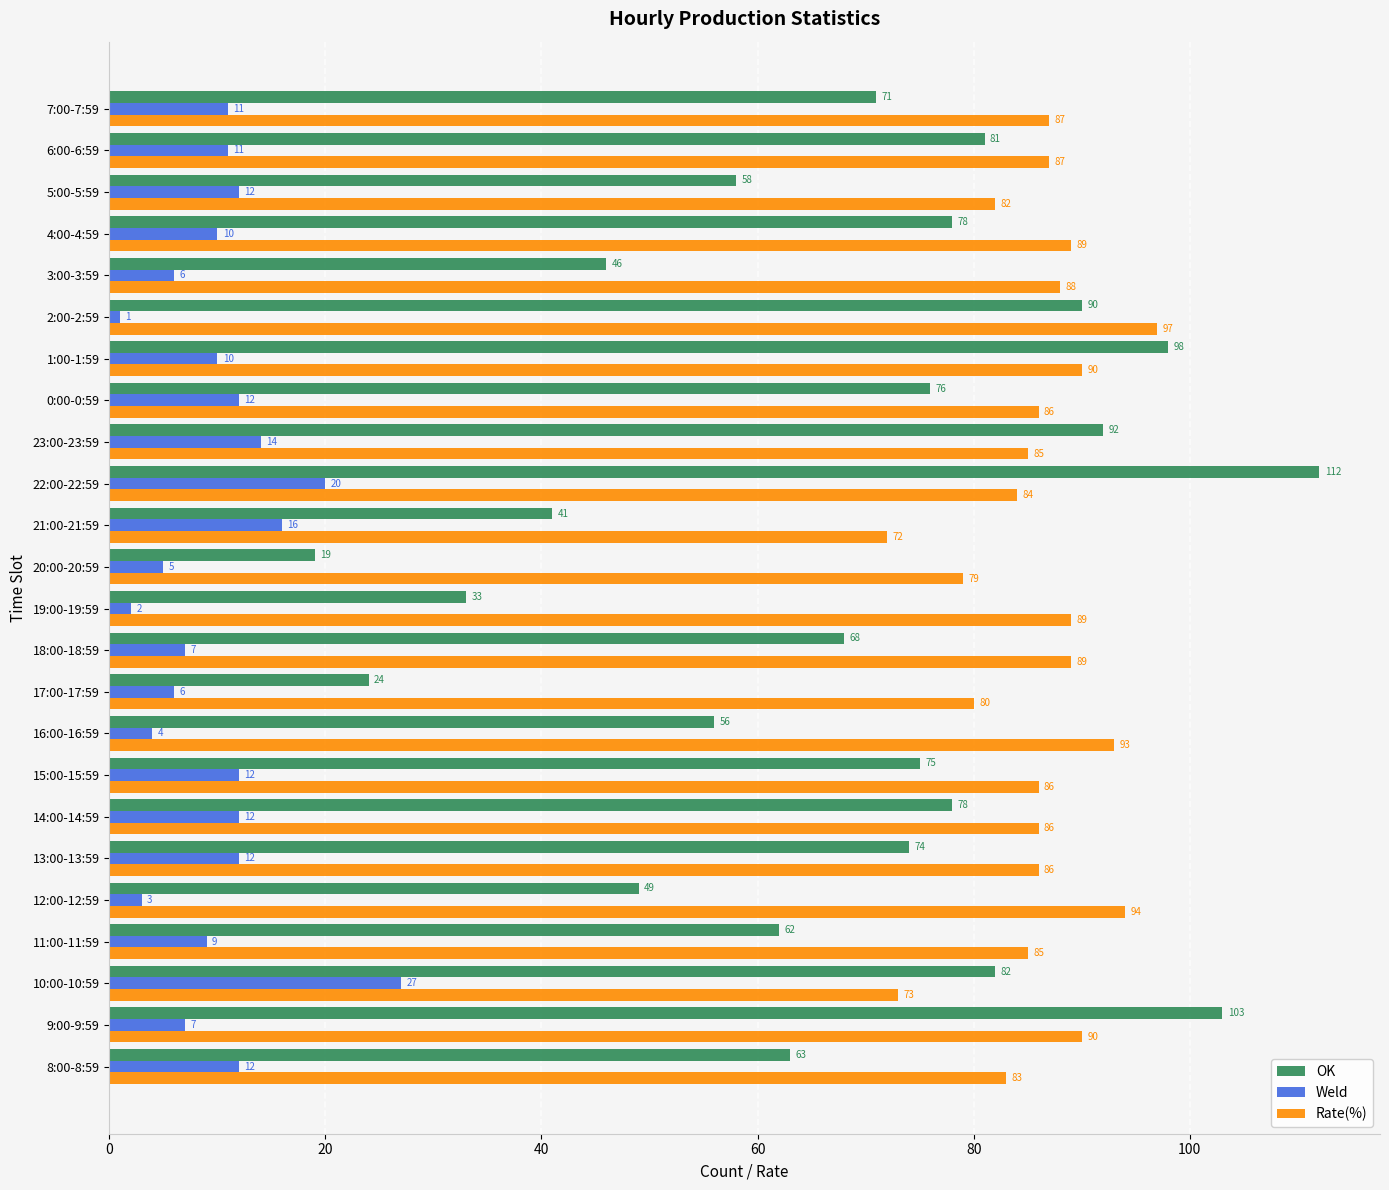

What is the sum of all OK values?

1629